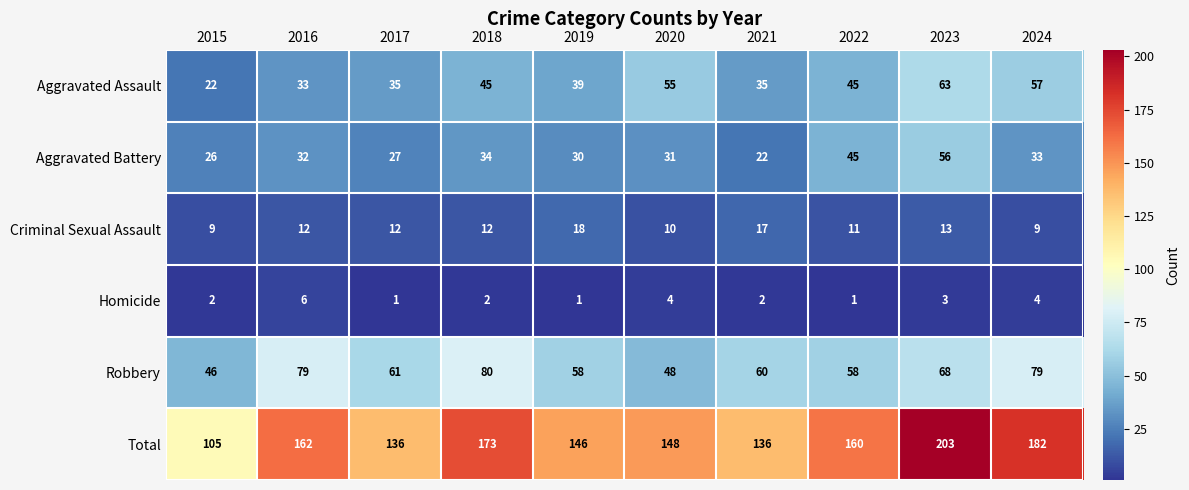

Is it true that Aggravated Assault equals 57 at 2017?

False